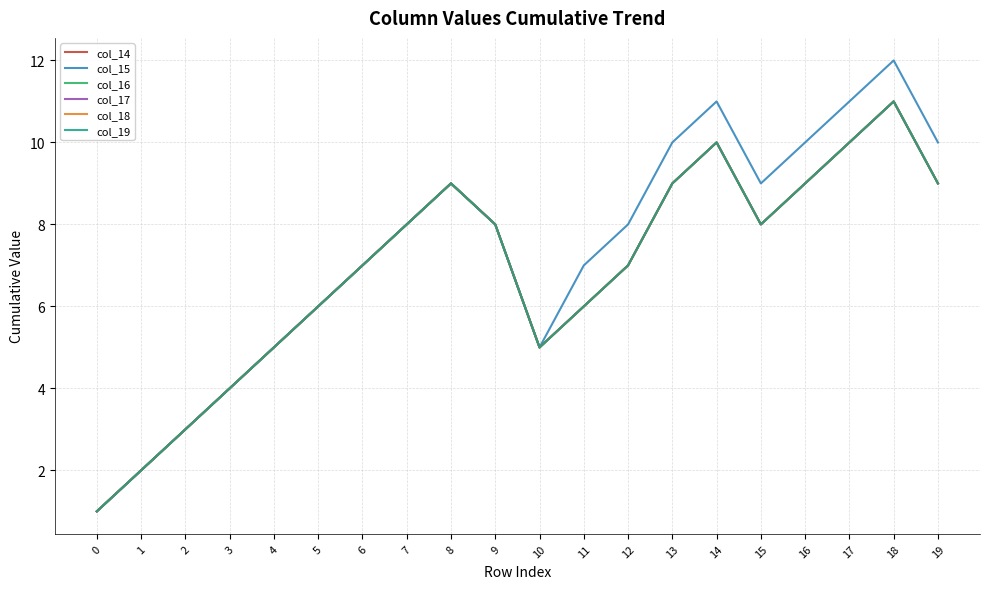

Which series has the largest total across all categories?

col_15